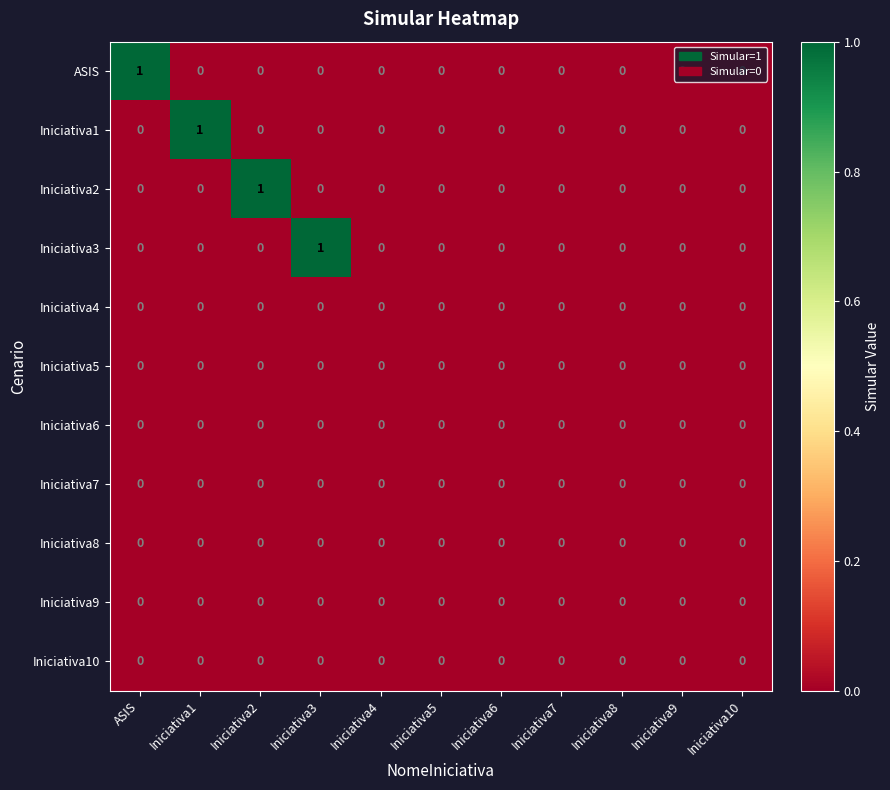

Which series changed the most between Iniciativa2 and Iniciativa10?

Iniciativa2